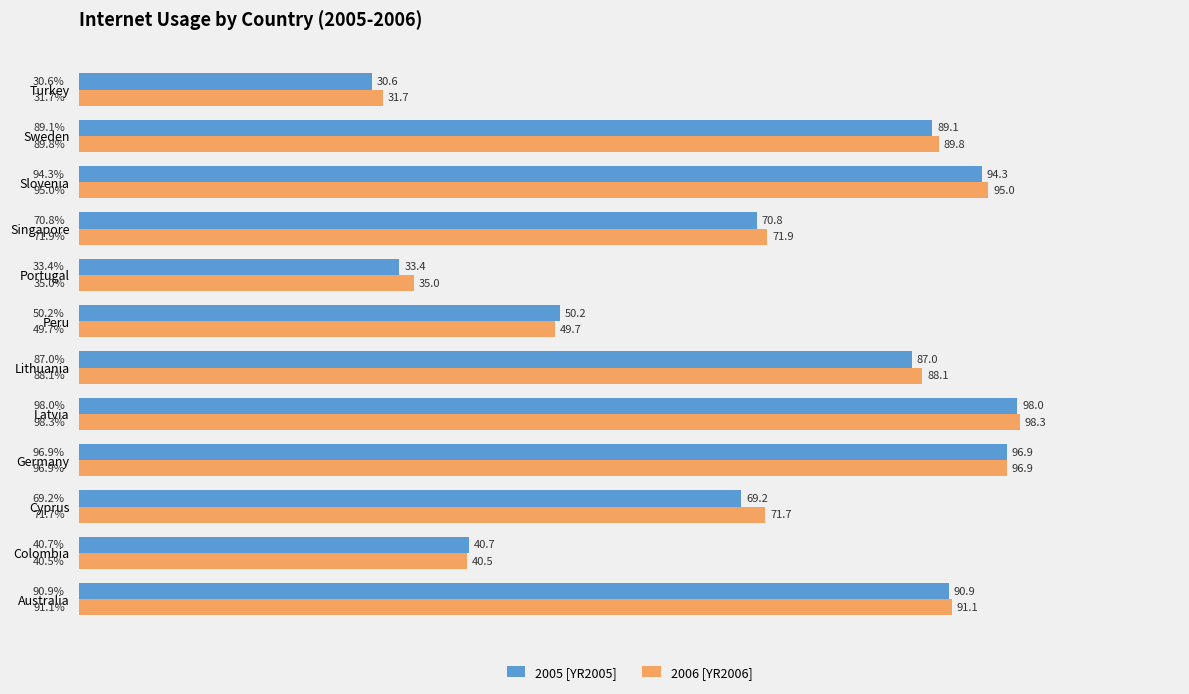

At which label does 2006 [YR2006] reach its peak?

Latvia